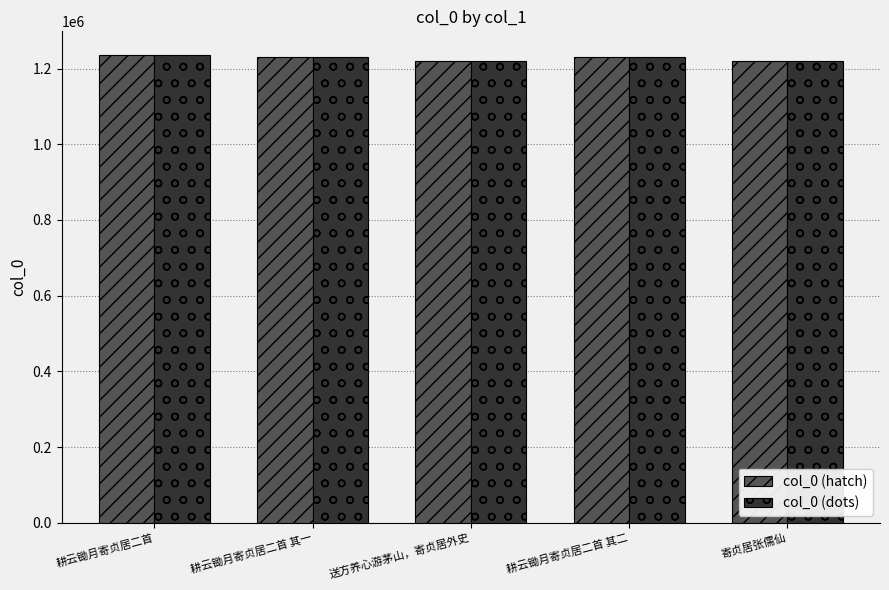

What is the greatest value displayed?

1236481